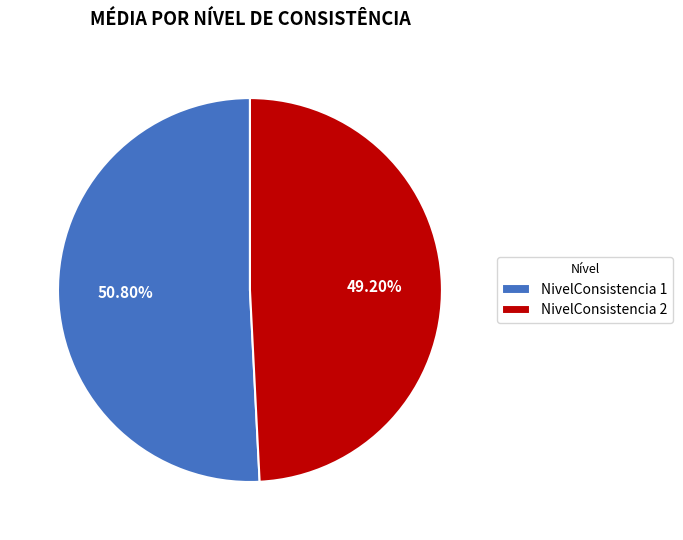

What is the smallest slice in the pie chart?

NivelConsistencia 2